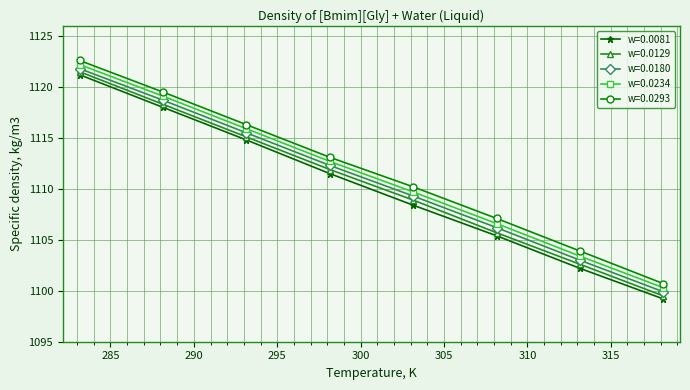

What are all the series names shown in the legend?

w=0.0081, w=0.0129, w=0.0180, w=0.0234, w=0.0293